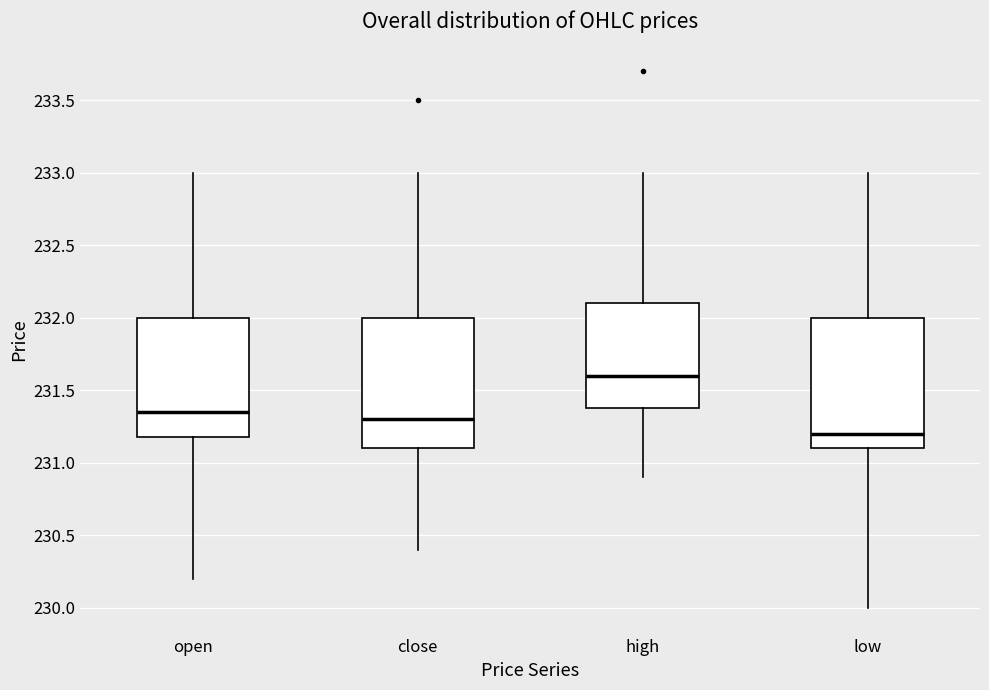

Where does the median line of the box for close sit on the y-axis? The values are not printed on the chart, so give them approximately, as read against the axis.

231.30